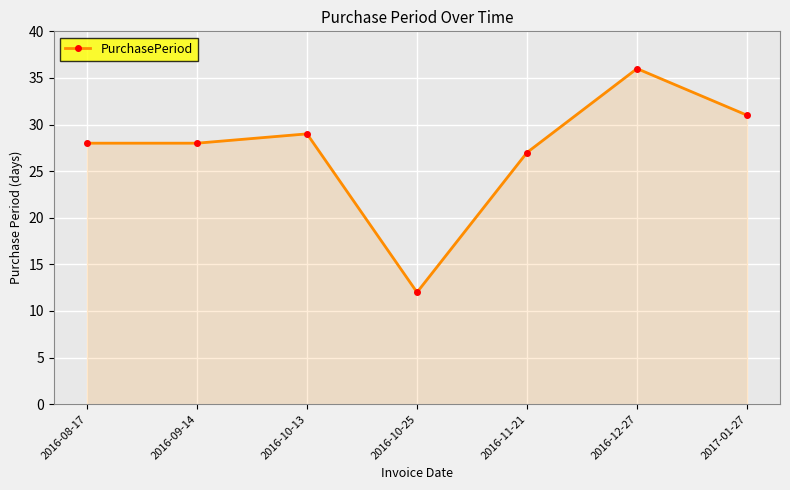

What is the label of the 5th point from the right?

2016-10-13